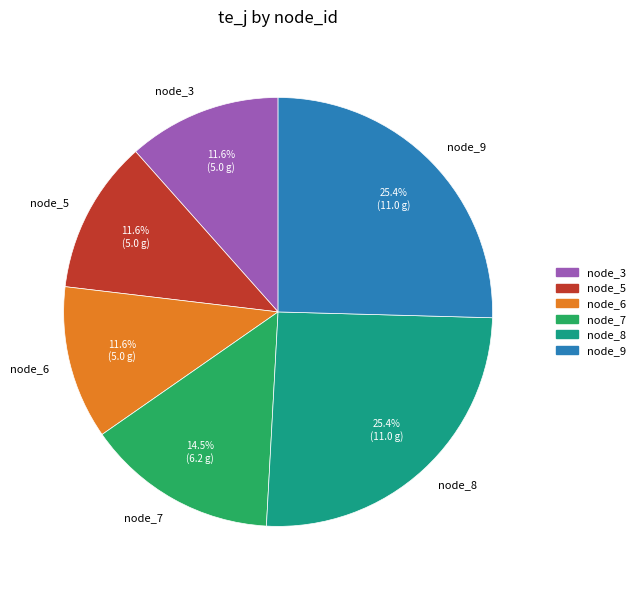

What is the ratio of the value at node_3 to the value at node_5?

1.0